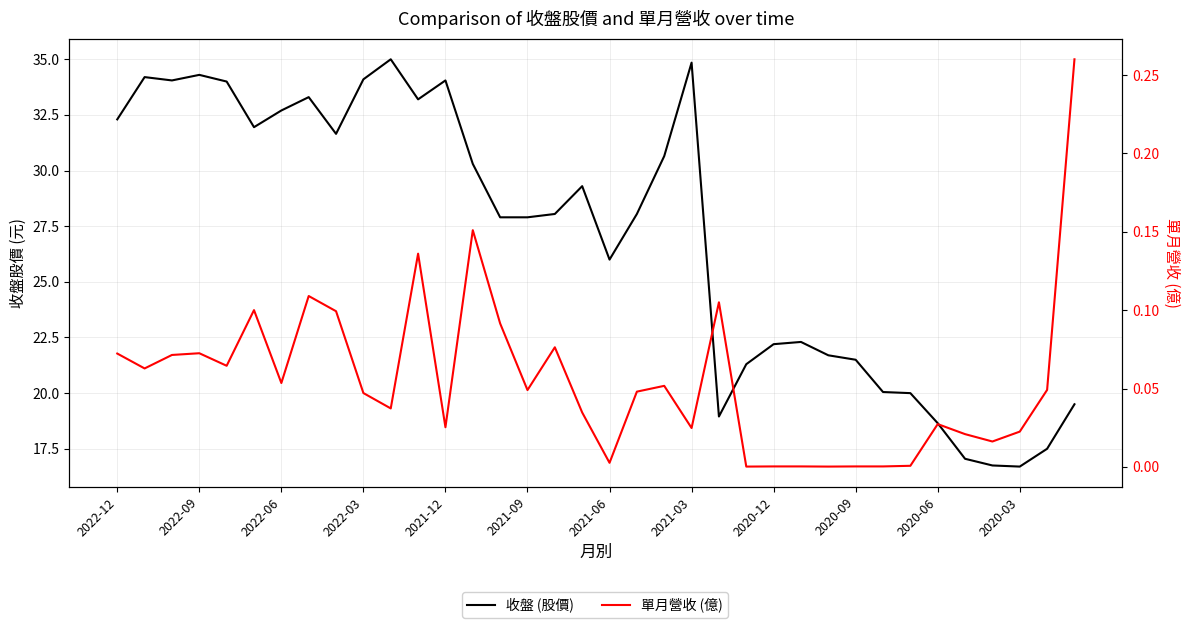

Is it true that 收盤 (股價) equals 51.9 at 2020-12?

False